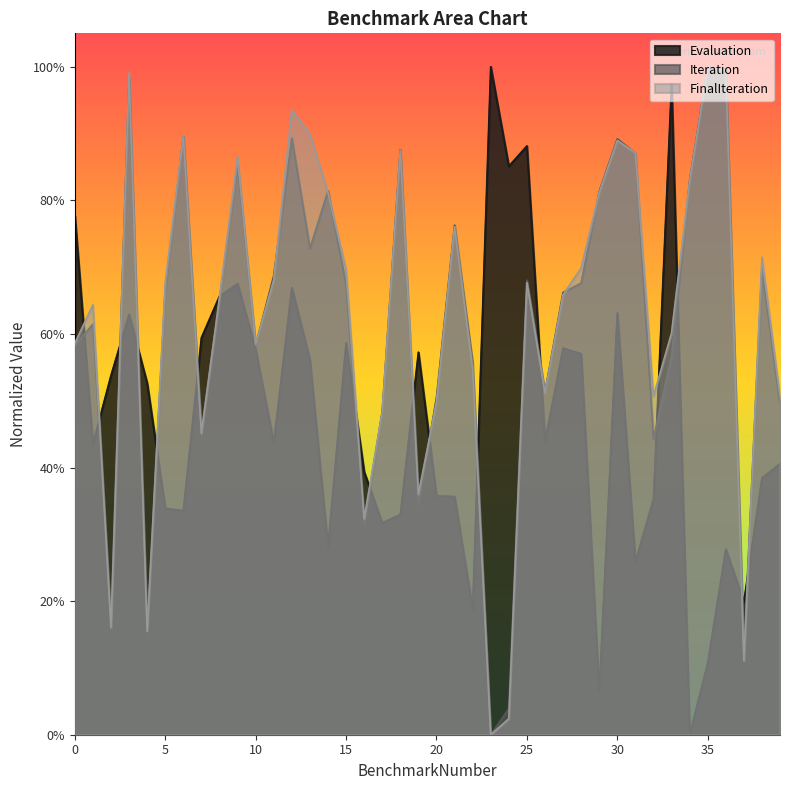

Reading left to right, list all the values displayed in this chart.

Evaluation: 0.8	0.4	0.5	0.6	0.5	0.3	0.3	0.6	0.7	0.7	0.6	0.4	0.7	0.6	0.3	0.6	0.4	0.3	0.3	0.6	0.4	0.4	0.2	1.0	0.9	0.9	0.4	0.6	0.6	0.1	0.6	0.3	0.4	1.0	0.0	0.1	0.3	0.2	0.4	0.4
Iteration: 0.6	0.6	0.2	1.0	0.2	0.7	0.9	0.5	0.7	0.9	0.6	0.7	0.9	0.7	0.8	0.7	0.3	0.5	0.9	0.3	0.5	0.8	0.6	0.0	0.0	0.7	0.5	0.7	0.7	0.8	0.9	0.9	0.4	0.6	0.8	1.0	1.0	0.1	0.7	0.5
FinalIteration: 0.6	0.6	0.2	1.0	0.2	0.7	0.9	0.5	0.7	0.9	0.6	0.7	0.9	0.9	0.8	0.7	0.3	0.5	0.9	0.4	0.5	0.8	0.5	0.0	0.0	0.7	0.5	0.7	0.7	0.8	0.9	0.9	0.5	0.6	0.8	1.0	1.0	0.1	0.7	0.5